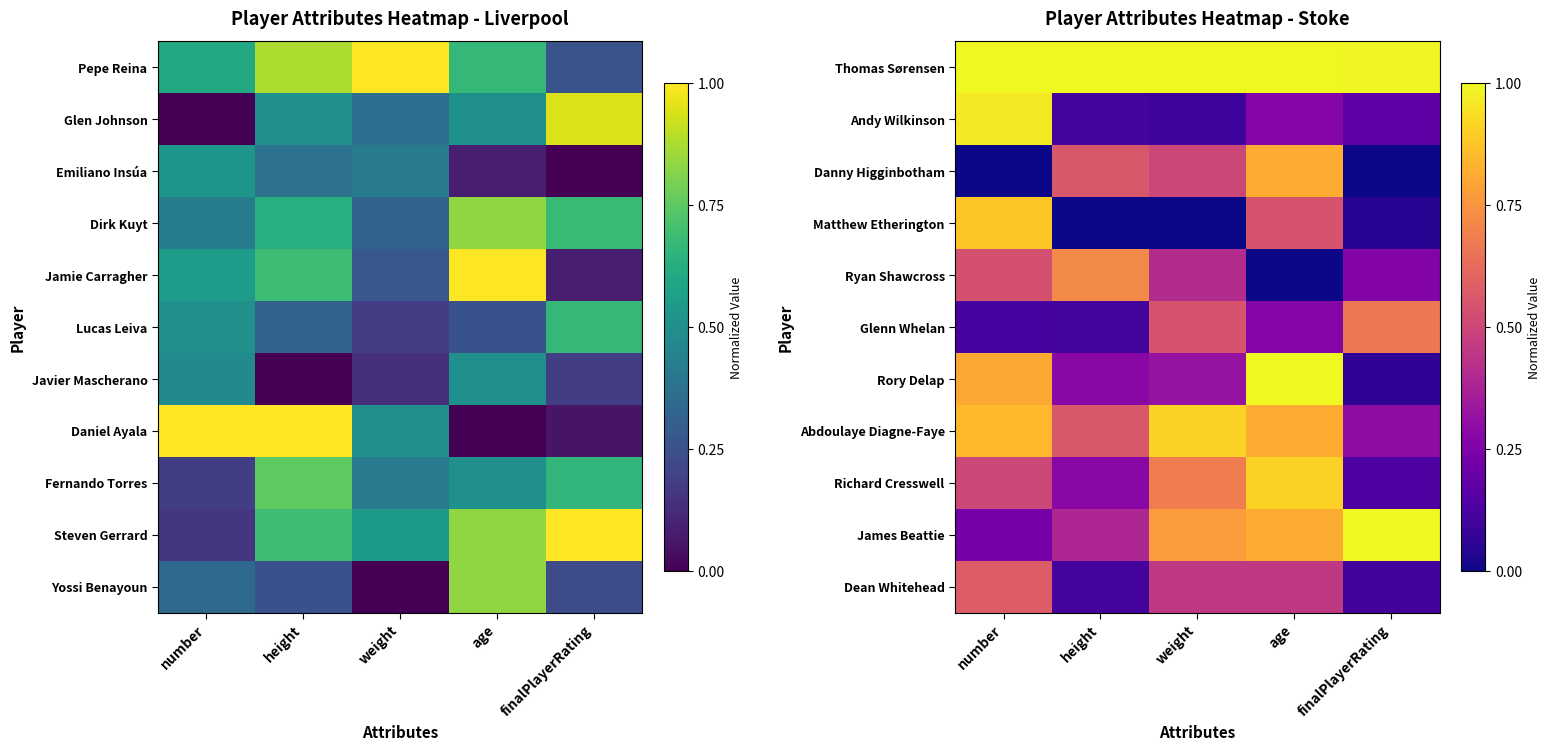

Count the Danny Higginbotham values in the range 0 to 1.

5